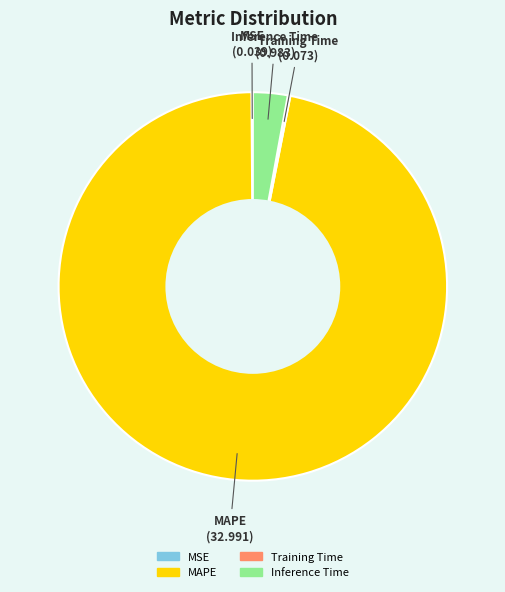

Which slice is the largest?

MAPE